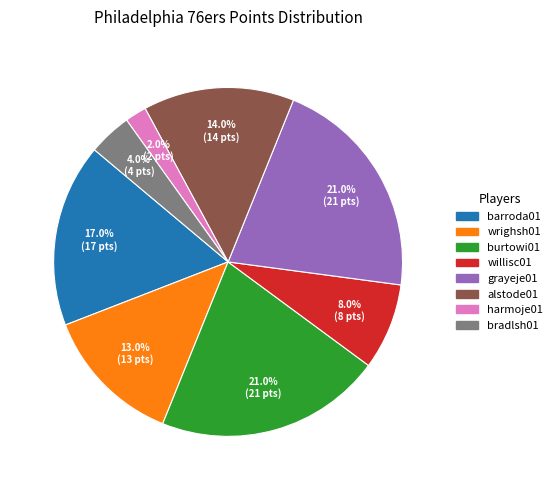

Is there a majority slice in this chart?

No